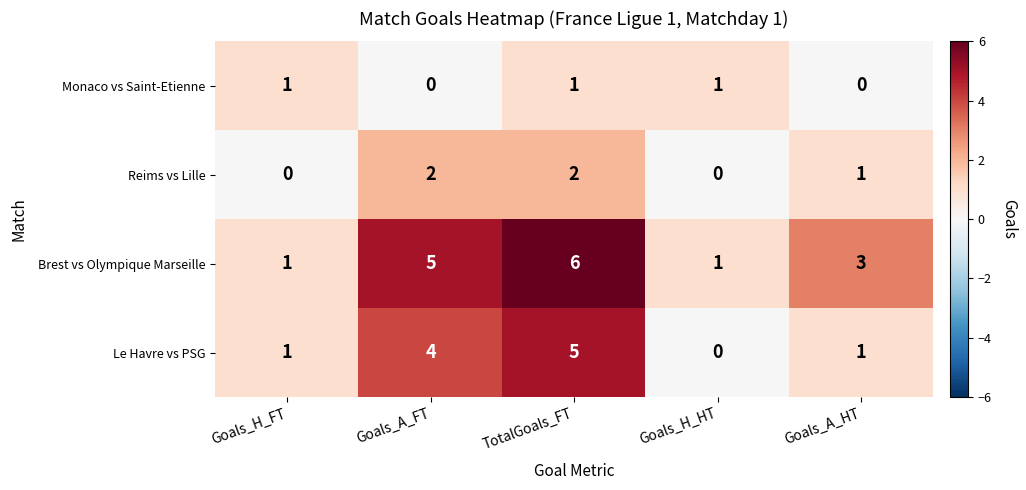

True or false: Le Havre vs PSG has a value of 7 at TotalGoals_FT.

False